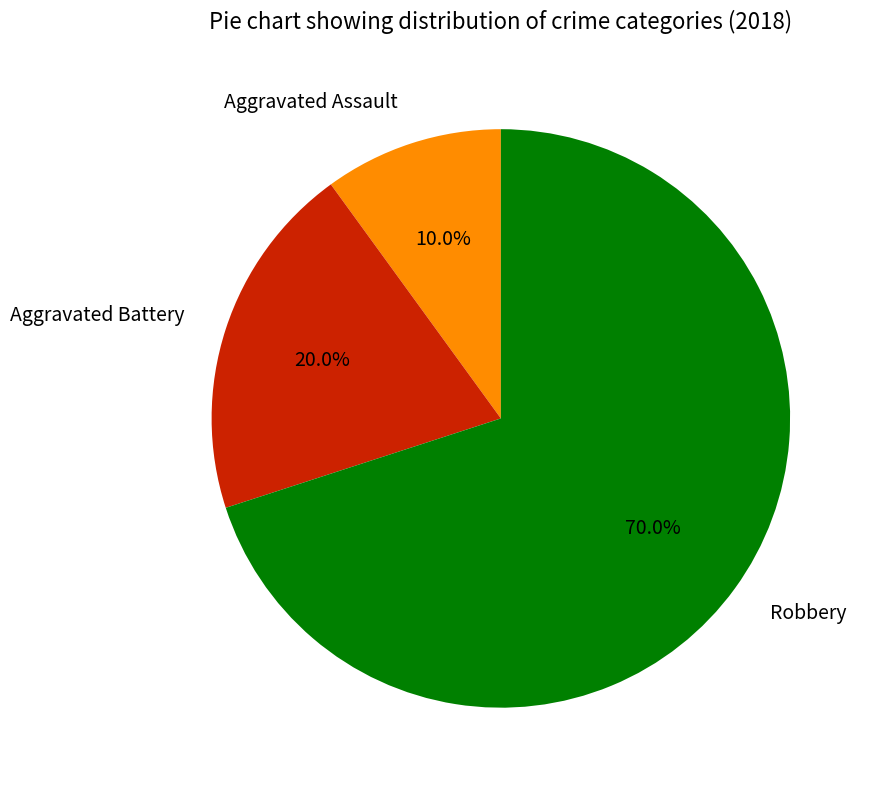

How many slices are in this pie chart?

3